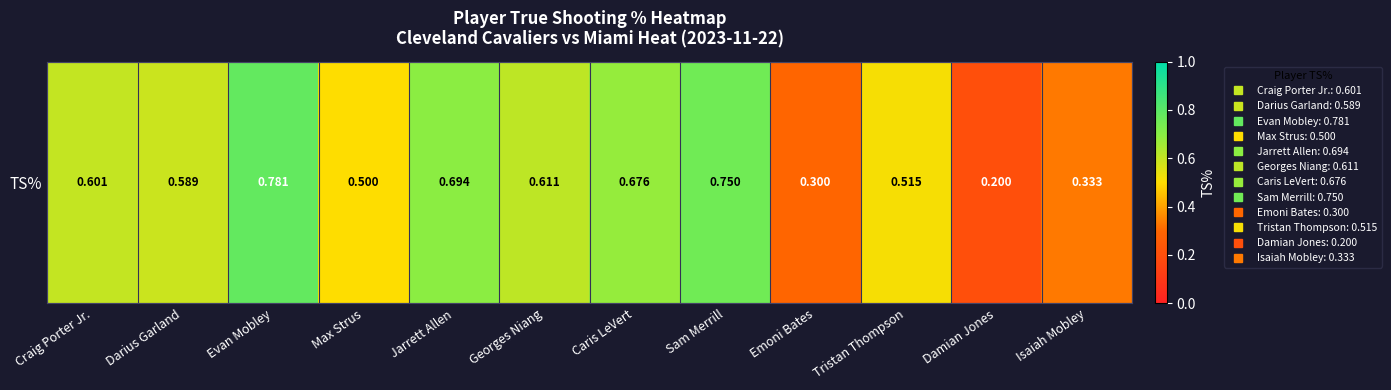

Which has a higher value, Caris LeVert or Isaiah Mobley?

Caris LeVert